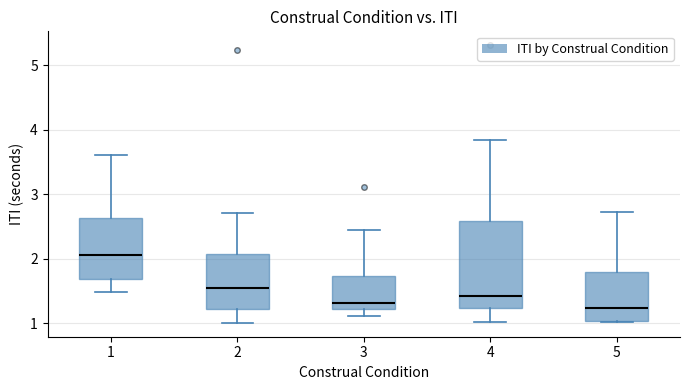

Where is the lower edge of the box at x = 5 on the y-axis? The values are not printed on the chart, so give them approximately, as read against the axis.

1.0